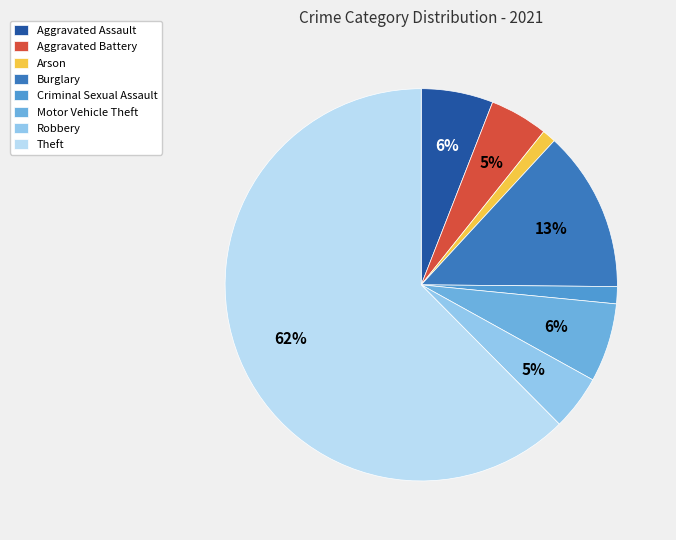

Which category has the biggest portion of the pie?

Theft